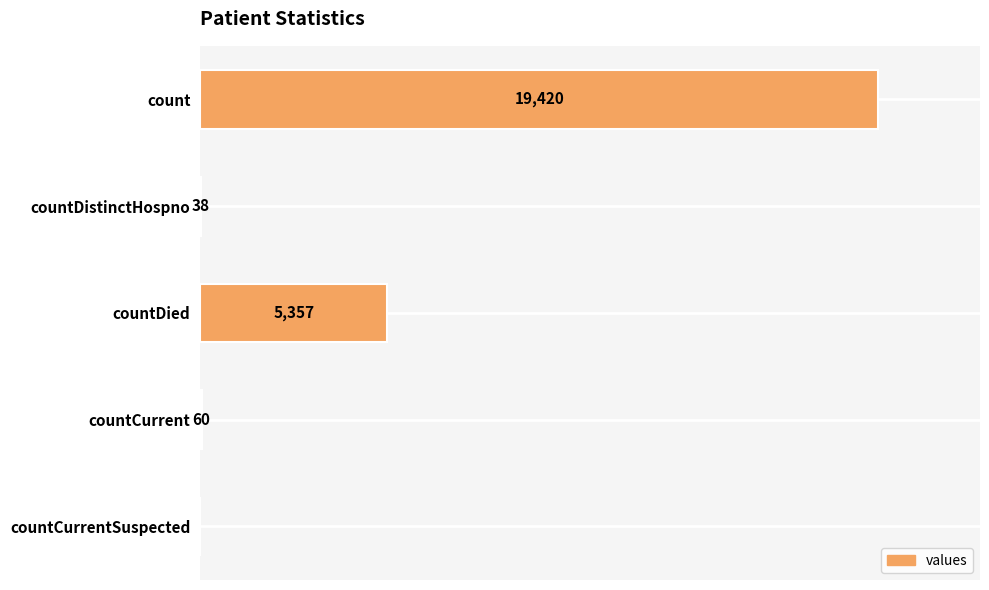

At which label is the value closest to 9710?

countDied